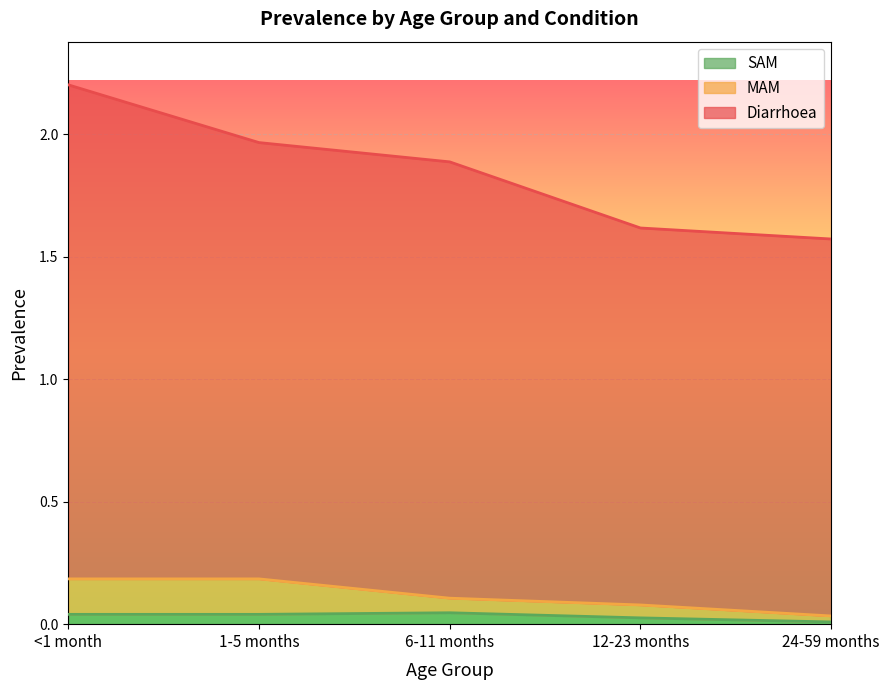

True or false: Diarrhoea and MAM cross at least once.

False